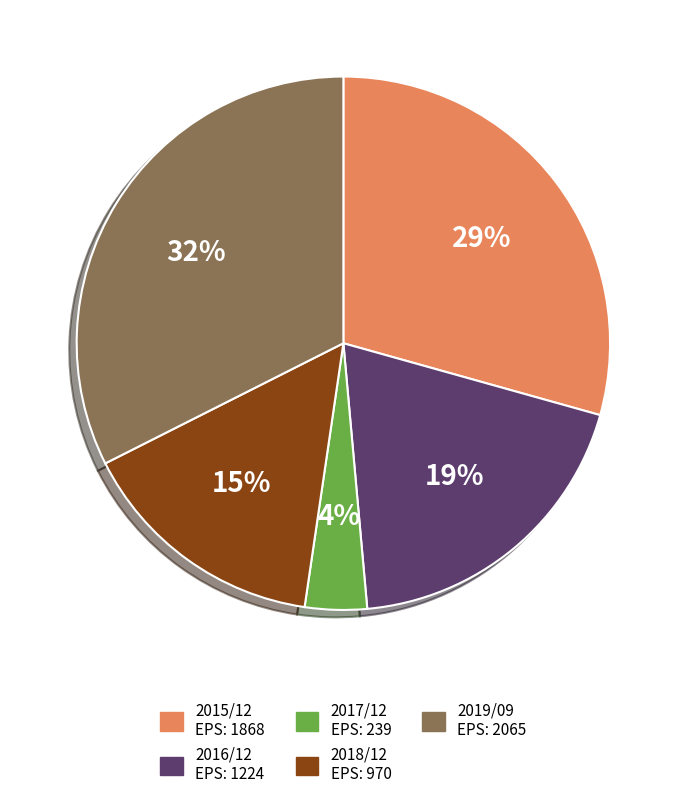

How many slices are in this pie chart?

5